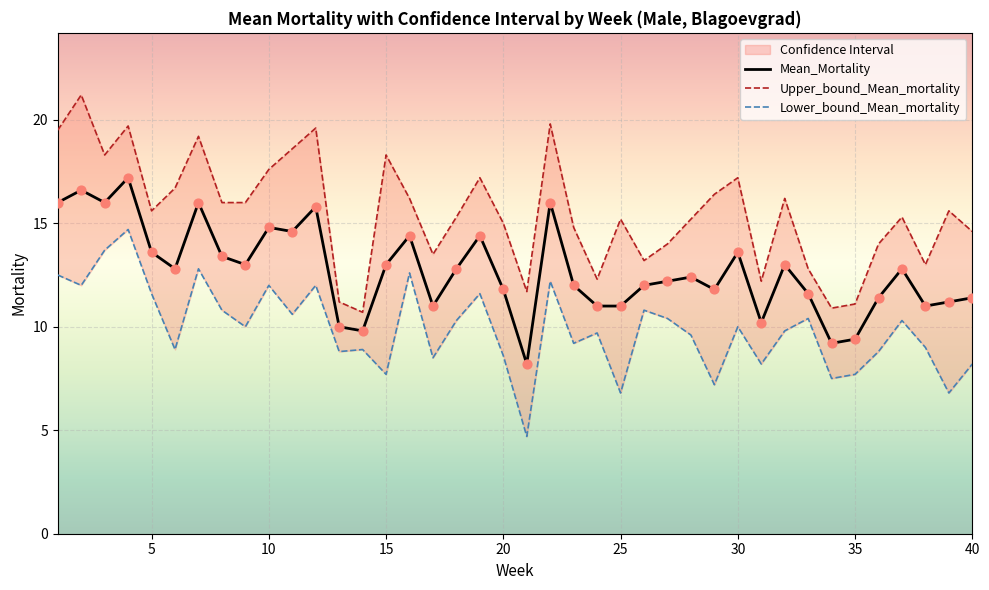

Which series contains the highest Y value?

Upper_bound_Mean_mortality